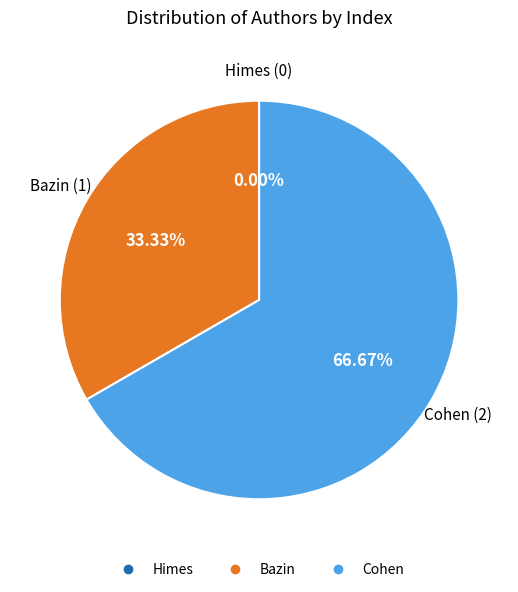

What is the smallest slice in the pie chart?

Himes